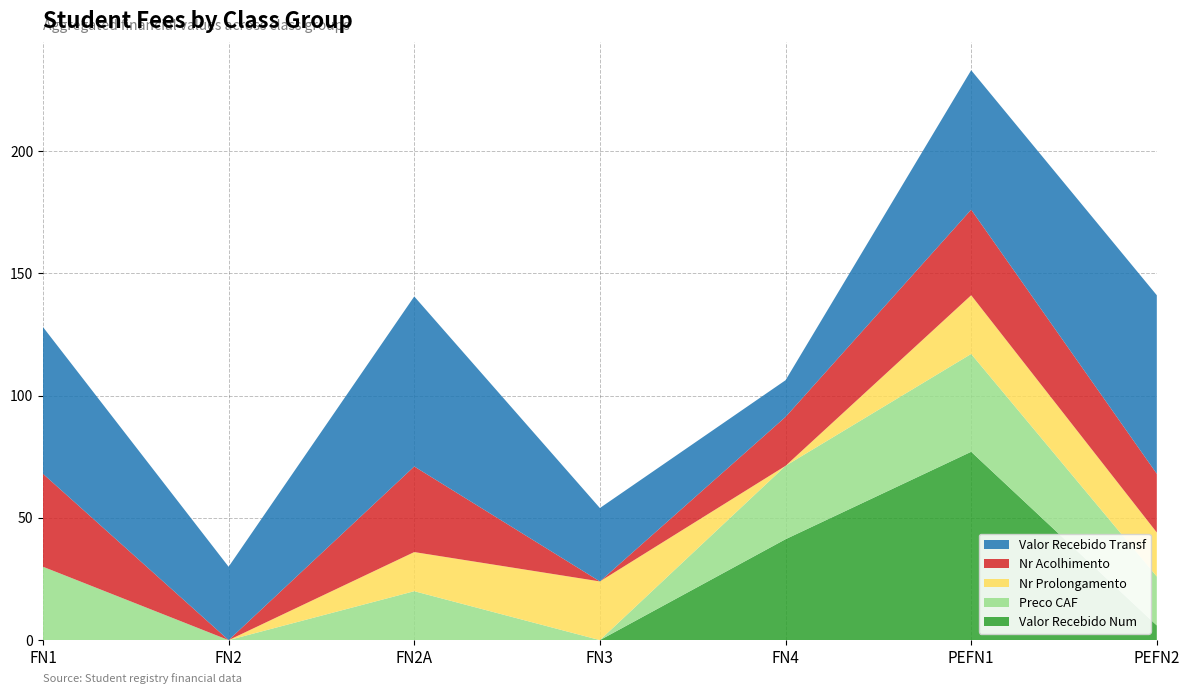

Reading left to right, transcribe all the data shown in this chart.

Valor Recebido Num: FN1=0.0	FN2=0.0	FN2A=0.0	FN3=0.0	FN4=41.2	PEFN1=77.0	PEFN2=6.0
Preco CAF: FN1=30.0	FN2=0.0	FN2A=20.0	FN3=0.0	FN4=30.0	PEFN1=40.0	PEFN2=20.0
Nr Prolongamento: FN1=0.0	FN2=0.0	FN2A=16.0	FN3=24.0	FN4=0.0	PEFN1=24.0	PEFN2=18.0
Nr Acolhimento: FN1=38.0	FN2=0.0	FN2A=35.0	FN3=0.0	FN4=20.0	PEFN1=35.0	PEFN2=24.0
Valor Recebido Transf: FN1=60.0	FN2=30.0	FN2A=69.5	FN3=30.0	FN4=15.0	PEFN1=57.0	PEFN2=73.0